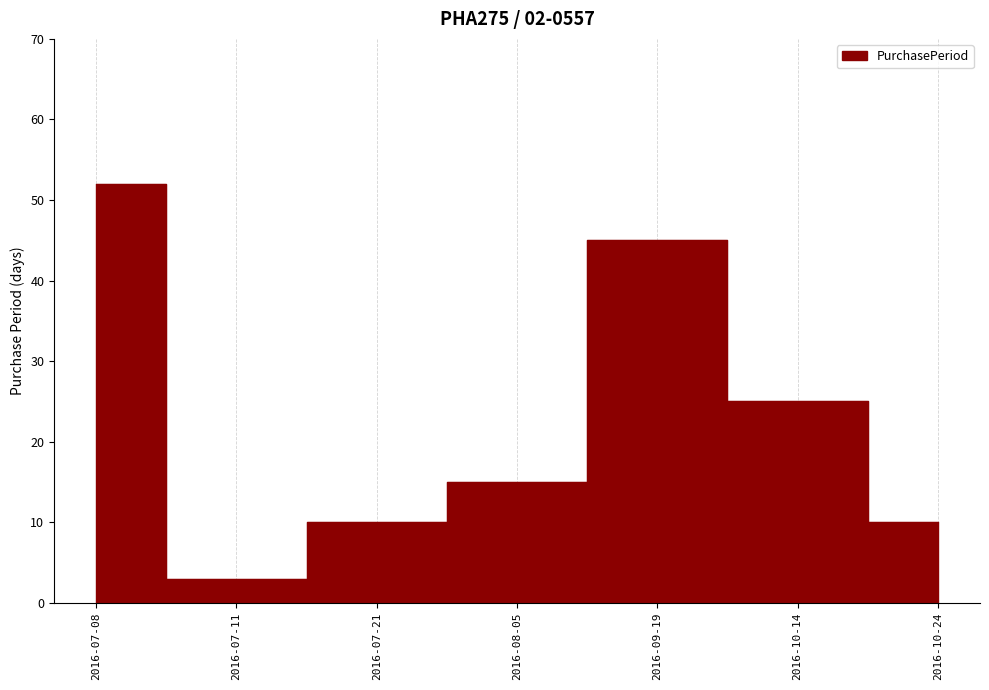

How many data points are above 15?

3